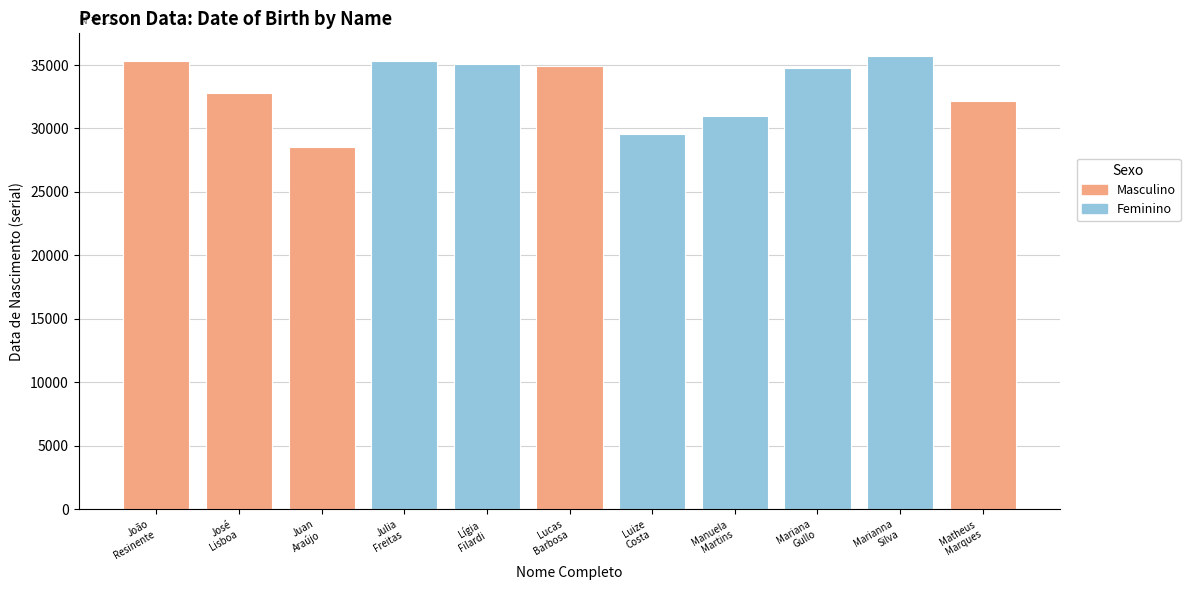

What is the minimum value shown in the chart?

28509